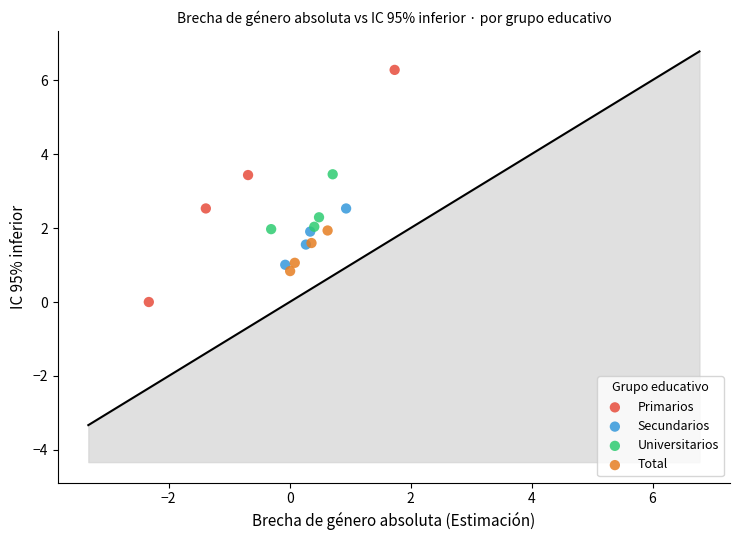

Which series reaches the maximum Y coordinate?

Primarios